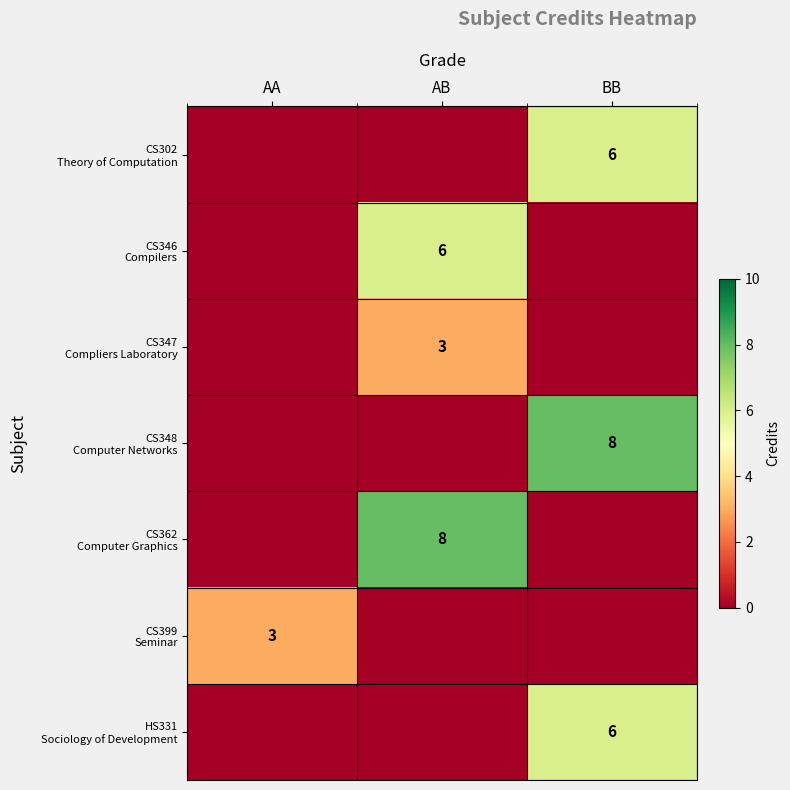

List the series in order of their peak value, lowest first.

CS347 Compliers Laboratory, CS399 Seminar, CS302 Theory of Computation, CS346 Compilers, HS331 Sociology of Development, CS348 Computer Networks, CS362 Computer Graphics